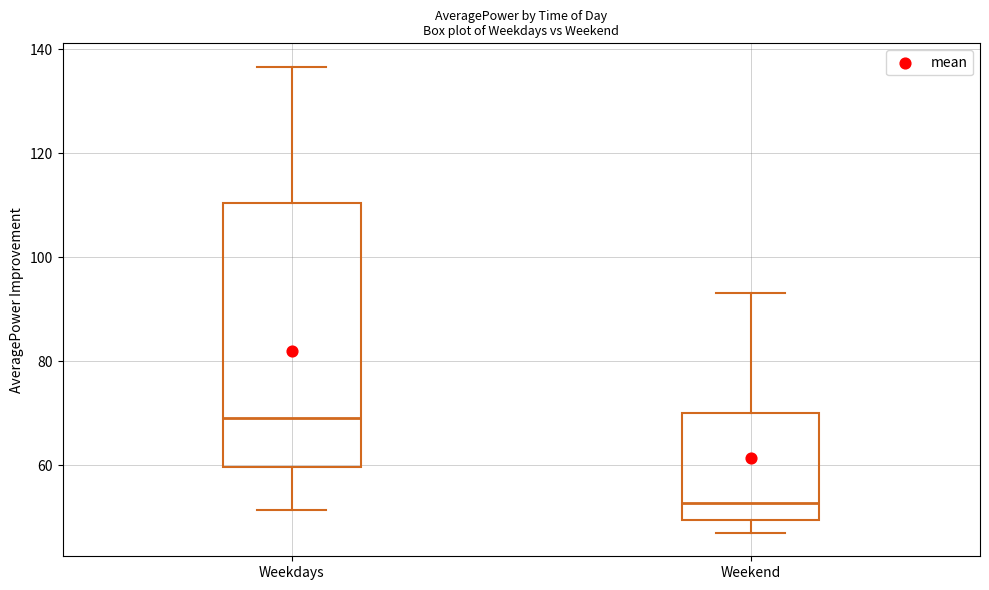

Reading left to right, transcribe this box plot: for each box, give where its median line is, the range the box spans, and where its two whiskers end, as read against the y-axis. The values are not printed on the chart, so give them approximately, as read against the axis.

Weekdays: median 70, box 60 to 110, whiskers 52 to 136
Weekend: median 52, box 50 to 70, whiskers 46 to 94